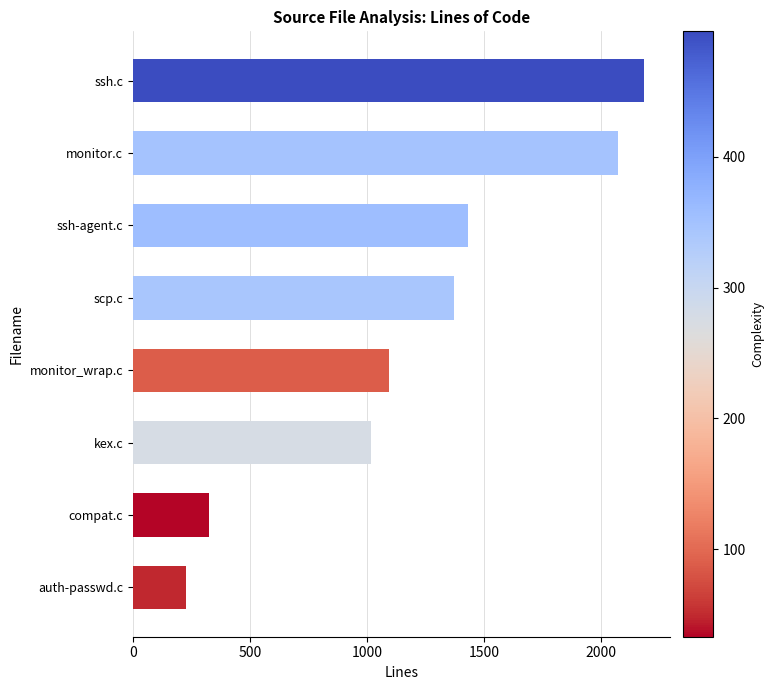

The value at ssh.c is 491. True or false?

False